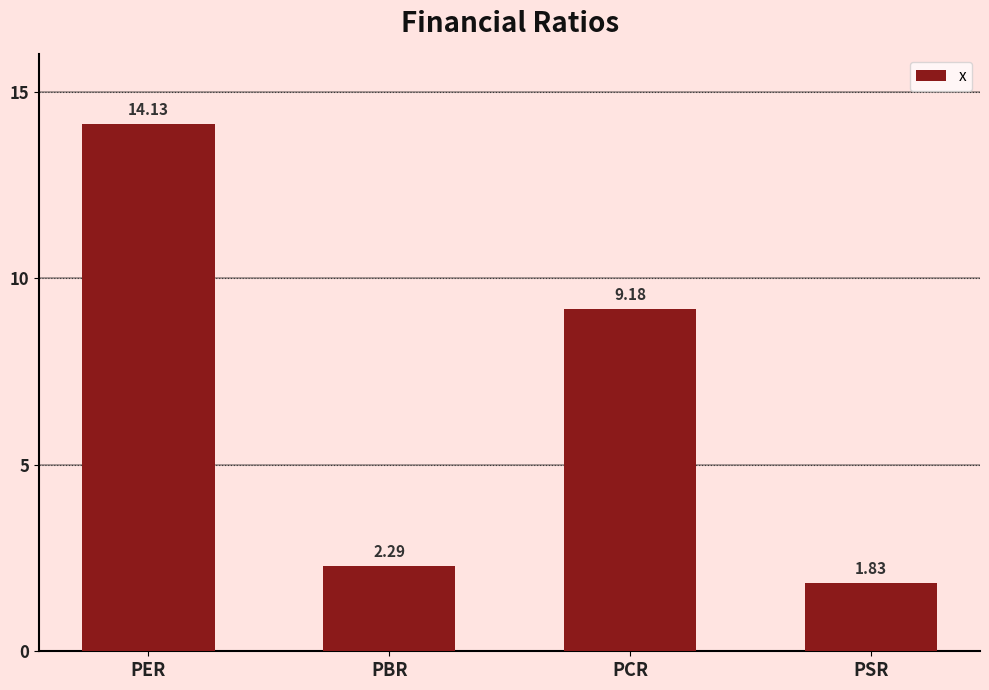

Where does the data first go above 9?

PER